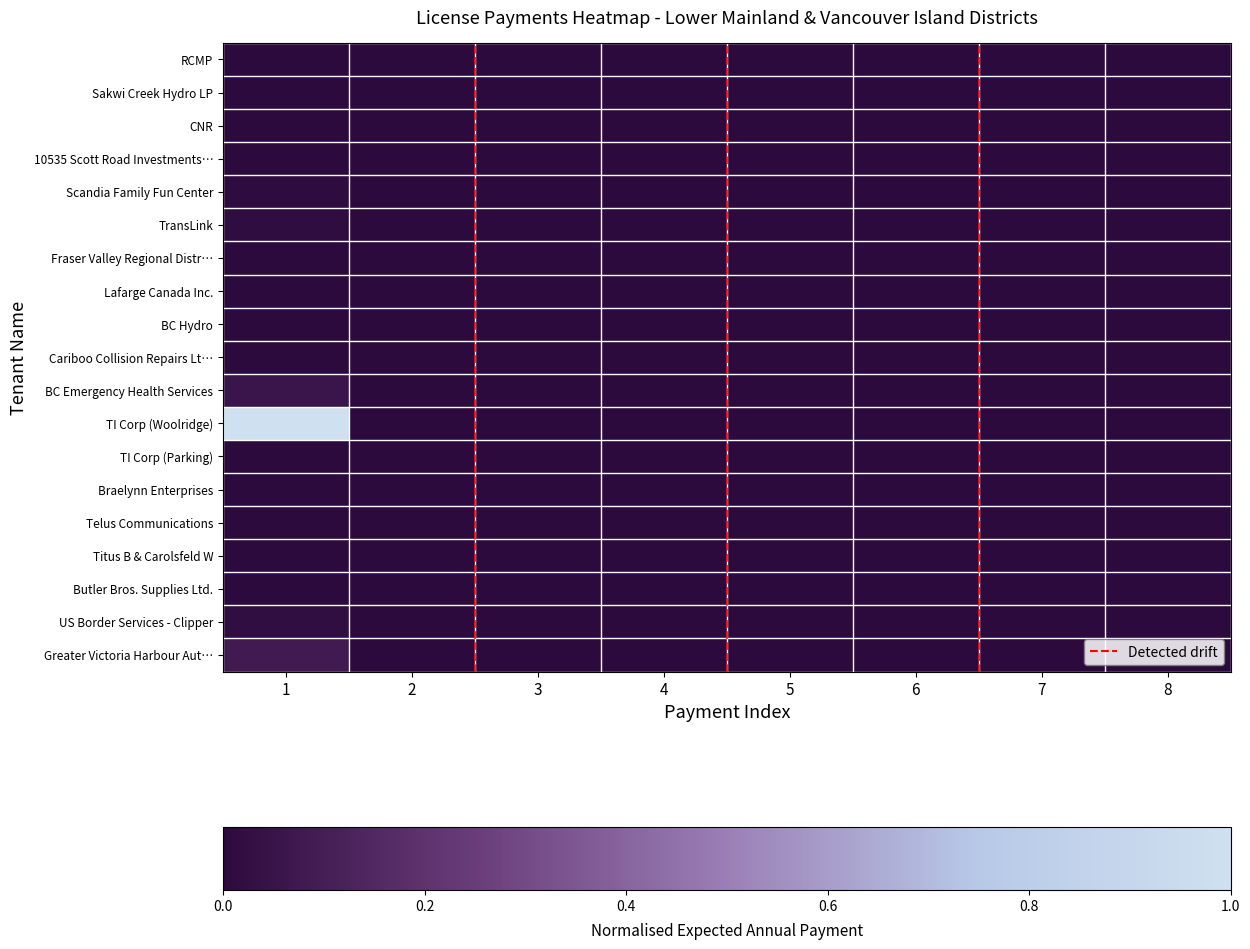

At which label is TI Corp (Parking) closest to 0?

2